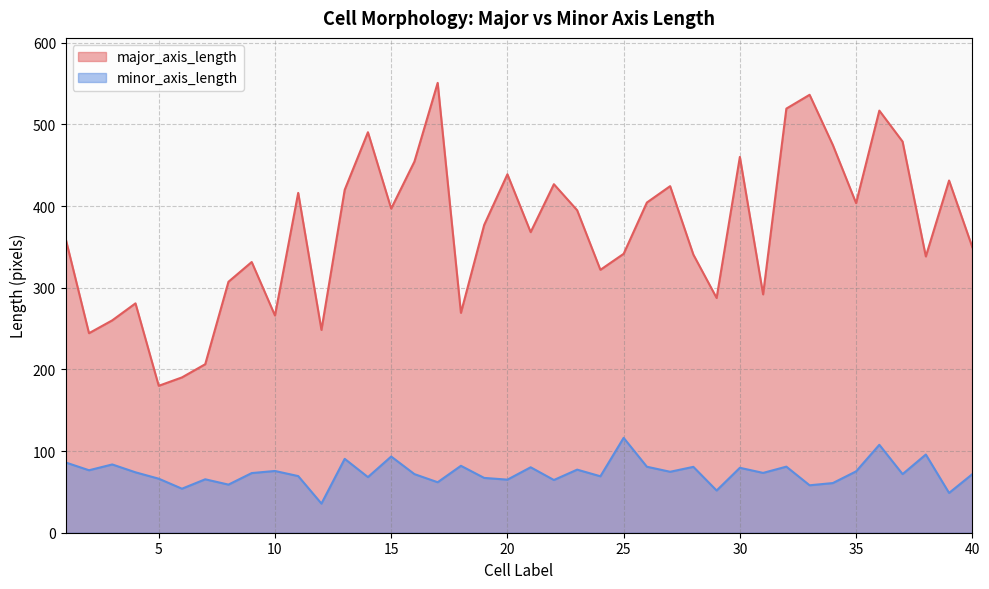

Reading left to right, extract all data points from this chart.

major_axis_length: 1=359.5	2=244.3	3=260.1	4=280.9	5=179.9	6=190.2	7=206.3	8=307.3	9=331.5	10=266.0	11=416.2	12=248.4	13=419.9	14=490.4	15=396.9	16=454.5	17=550.9	18=269.2	19=376.9	20=438.9	21=368.1	22=426.8	23=394.9	24=321.9	25=341.5	26=404.4	27=424.4	28=340.6	29=287.5	30=460.2	31=291.9	32=519.4	33=536.3	34=474.8	35=403.6	36=516.9	37=479.0	38=338.3	39=431.3	40=349.7
minor_axis_length: 1=86.0	2=76.5	3=83.6	4=74.0	5=66.2	6=53.9	7=65.4	8=58.9	9=73.0	10=75.6	11=69.4	12=35.7	13=90.5	14=68.1	15=93.3	16=71.8	17=61.8	18=82.0	19=67.1	20=65.0	21=80.1	22=64.6	23=77.2	24=69.1	25=116.2	26=80.8	27=74.6	28=80.7	29=51.7	30=79.5	31=73.3	32=80.9	33=58.1	34=60.8	35=75.1	36=107.7	37=71.8	38=95.8	39=48.7	40=71.7